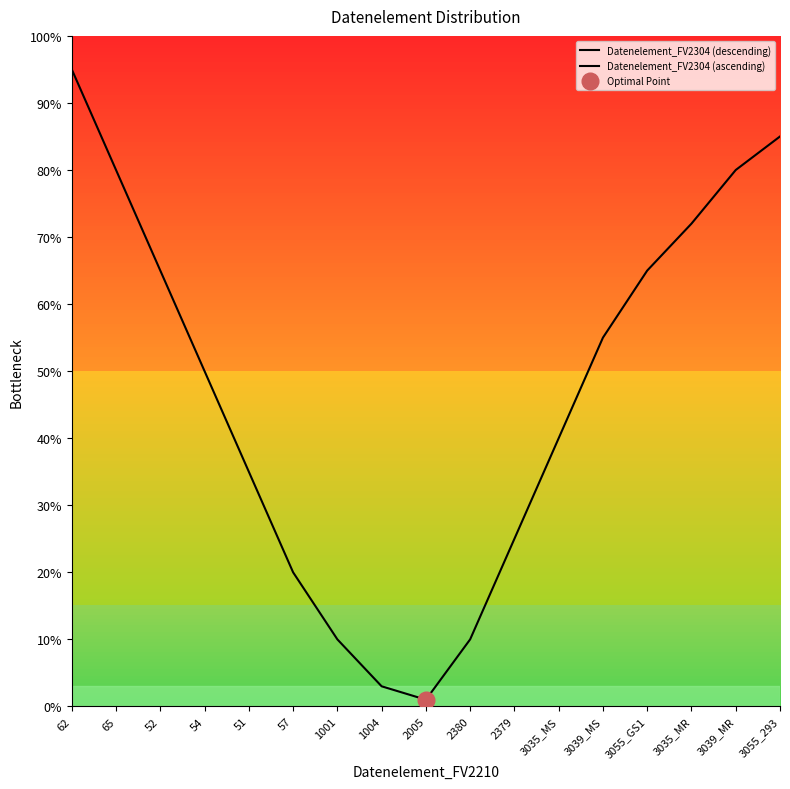

What is the maximum value for Datenelement_FV2304 (descending)?

95